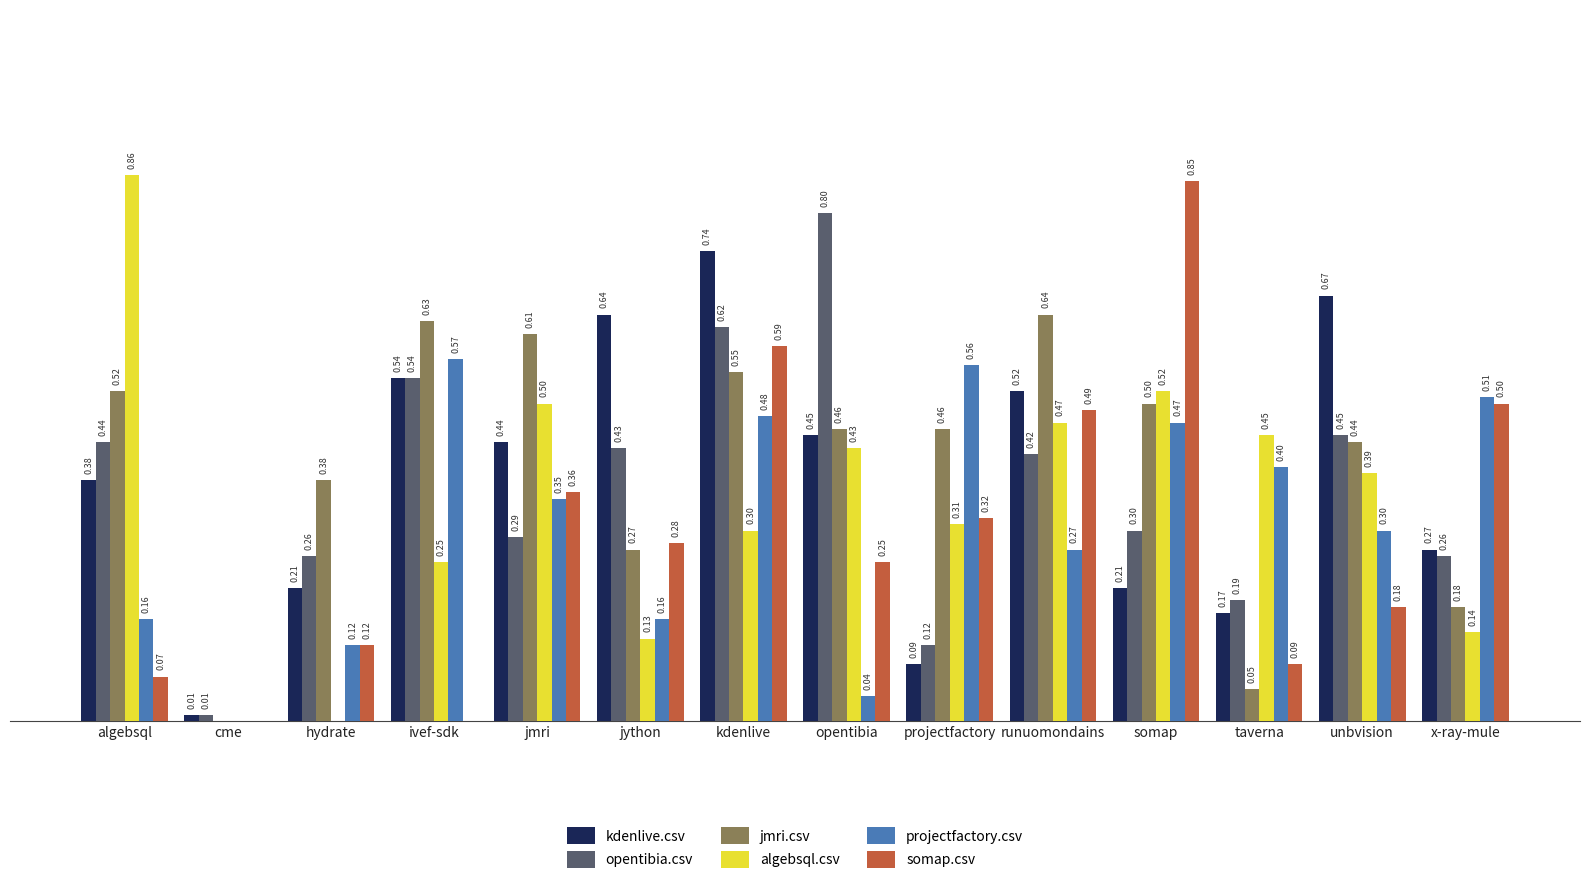

Between taverna and x-ray-mule, which series saw the biggest shift?

somap.csv